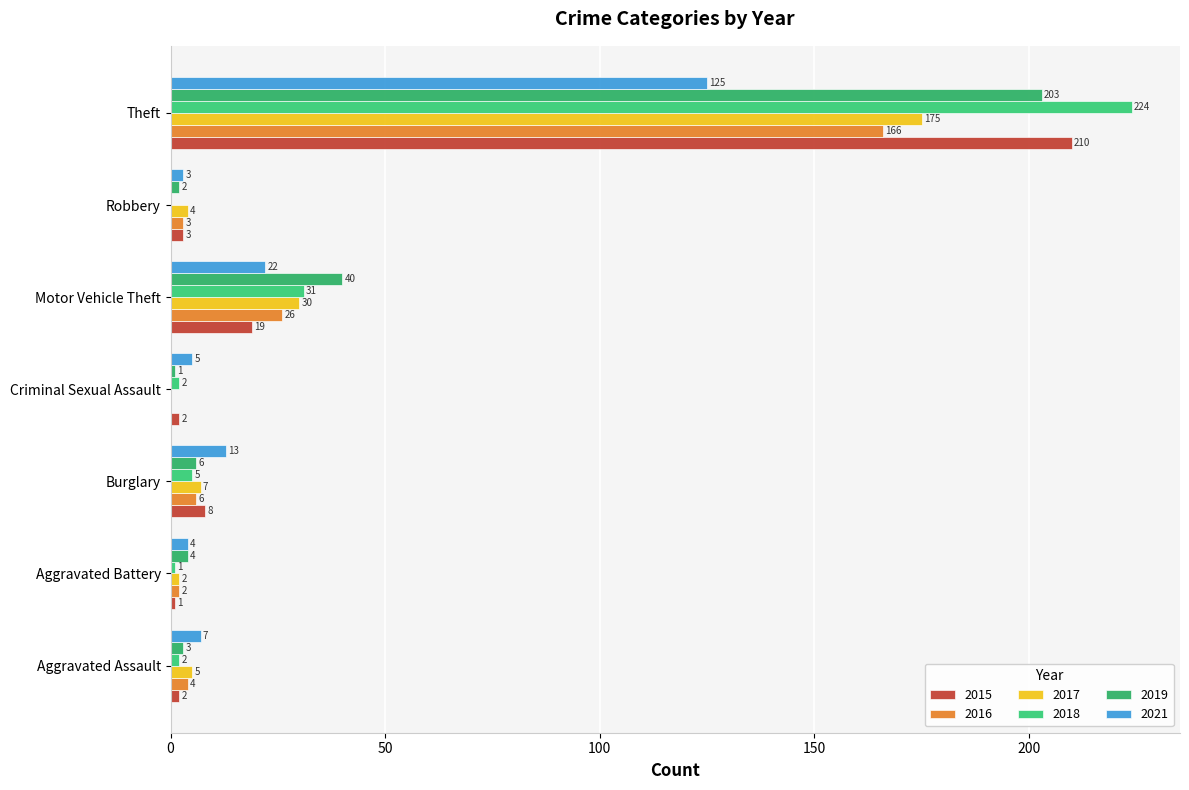

What is the sum of the 2019 values at Burglary and Aggravated Assault?

9